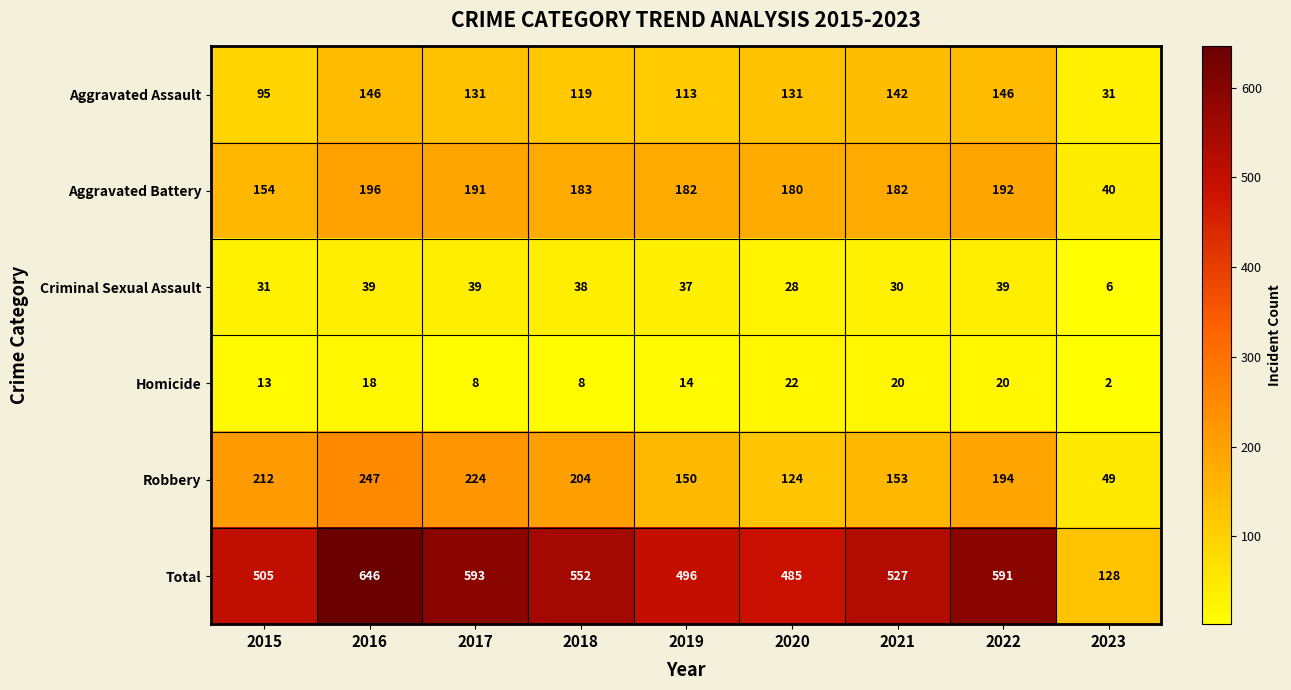

What is the total value across all series at 2016?

1292